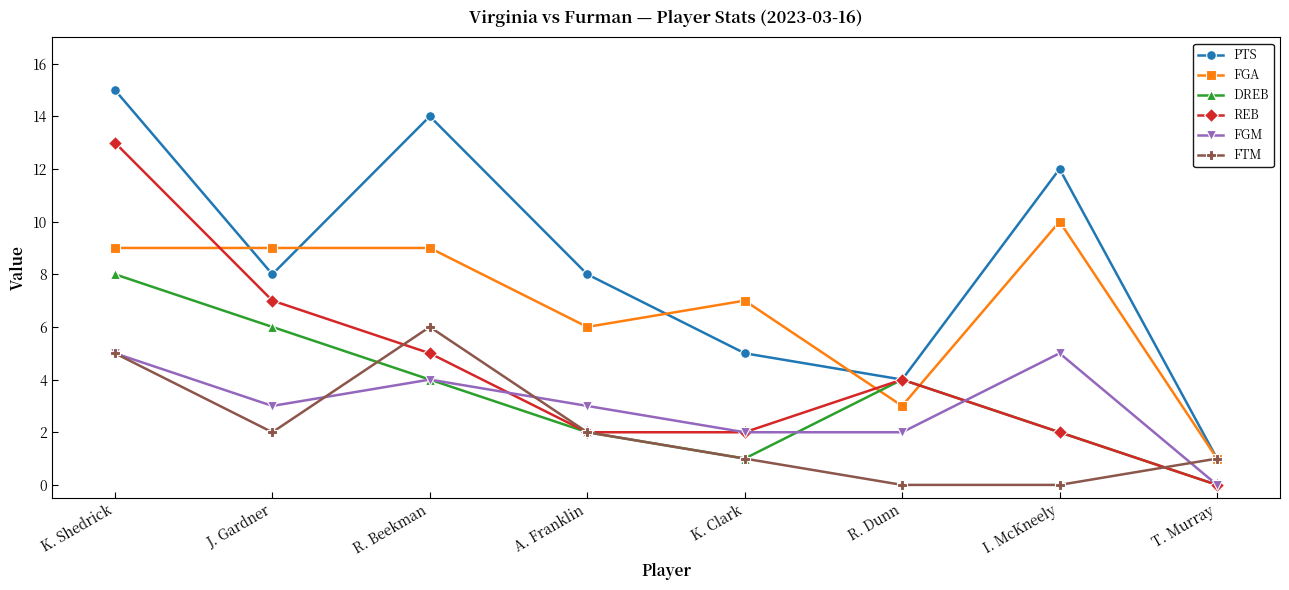

How many lines are shown in the chart?

6